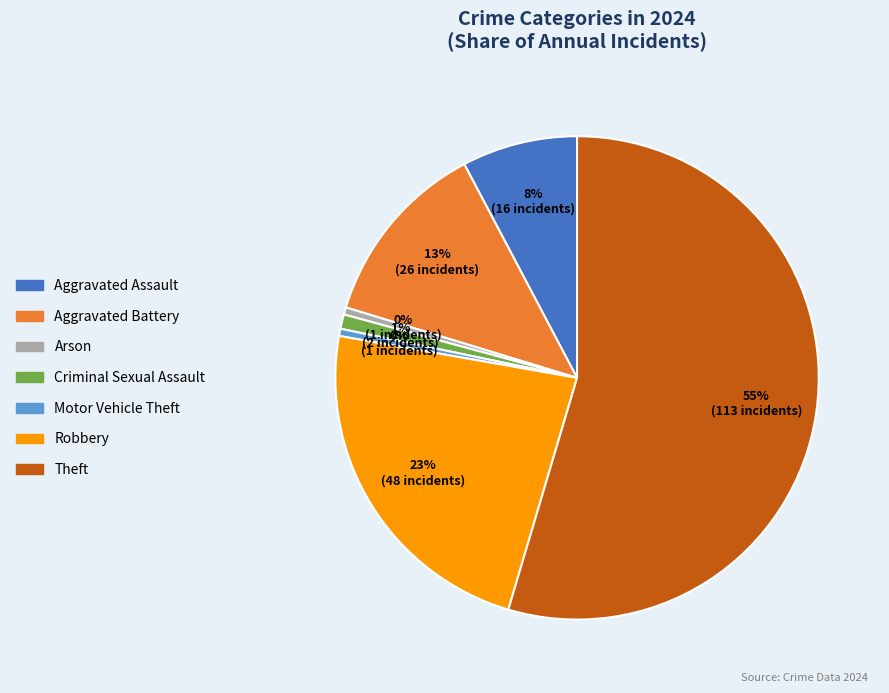

To the nearest percent, what is the average slice percentage?

14%